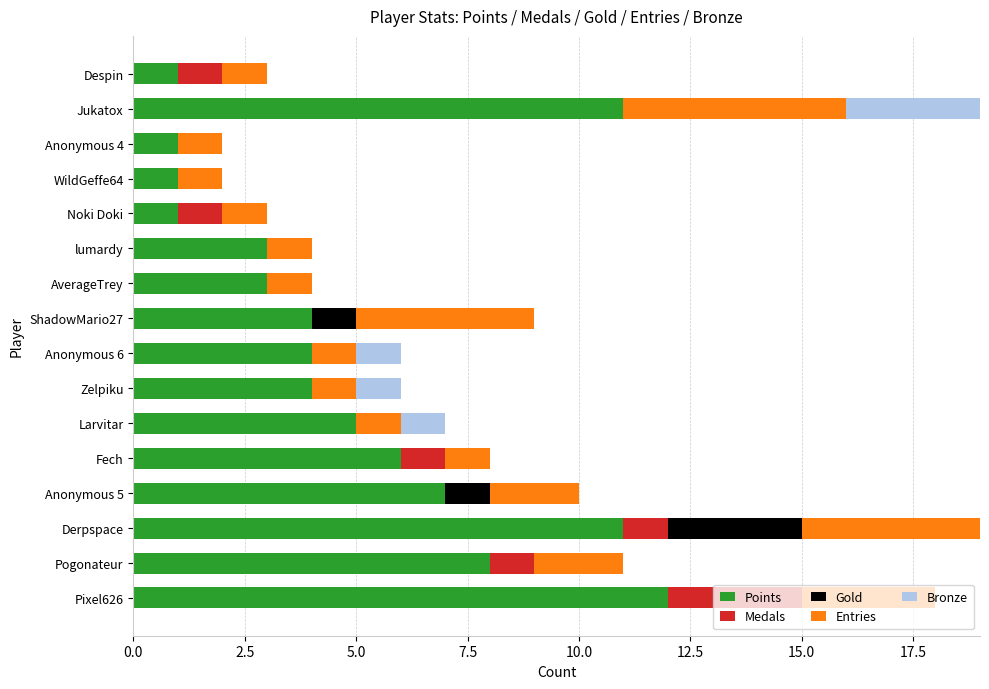

What are all the series names shown in the legend?

Points, Medals, Gold, Entries, Bronze